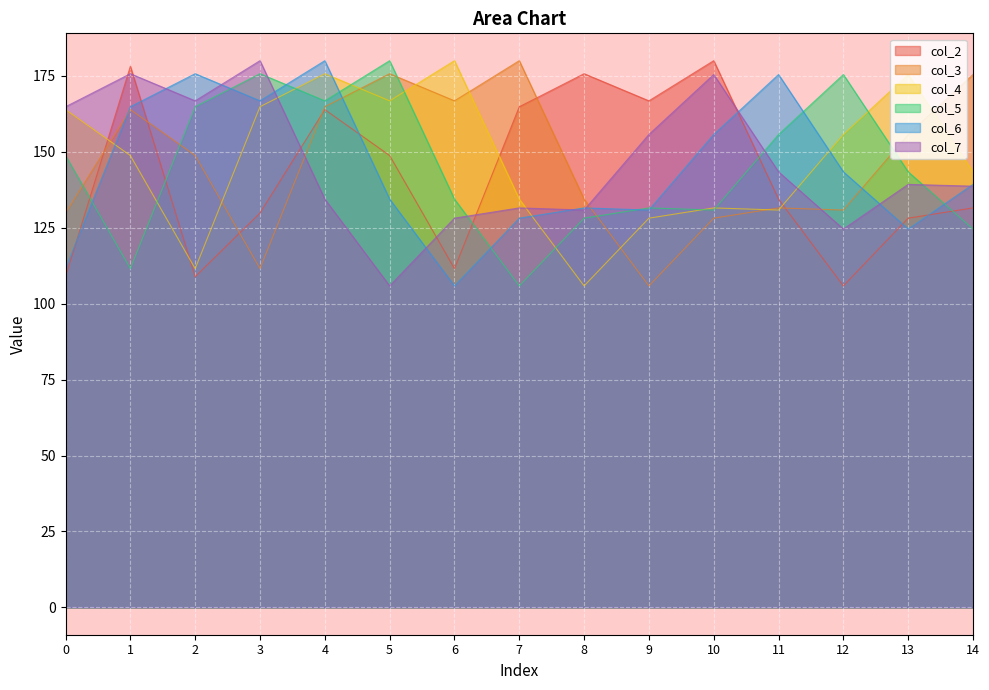

The col_6 series shows 131.5 at 8. True or false?

True